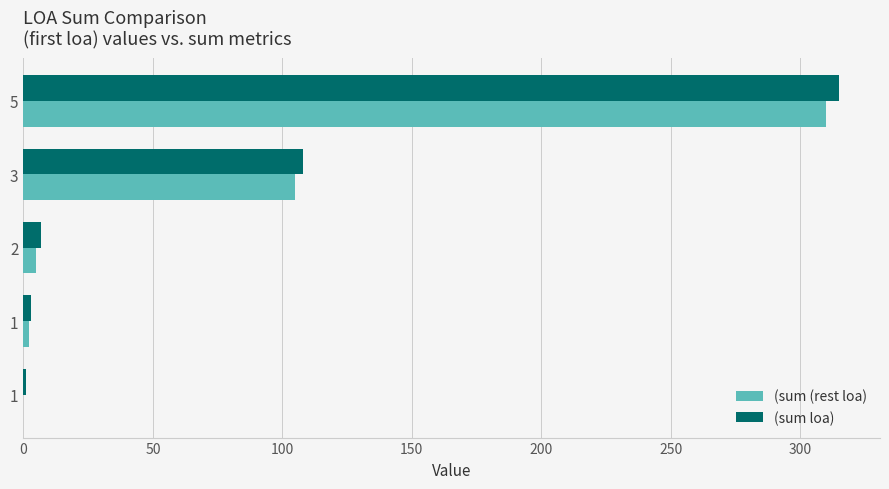

Rank the series by their average value, from lowest to highest.

(sum (rest loa), (sum loa)